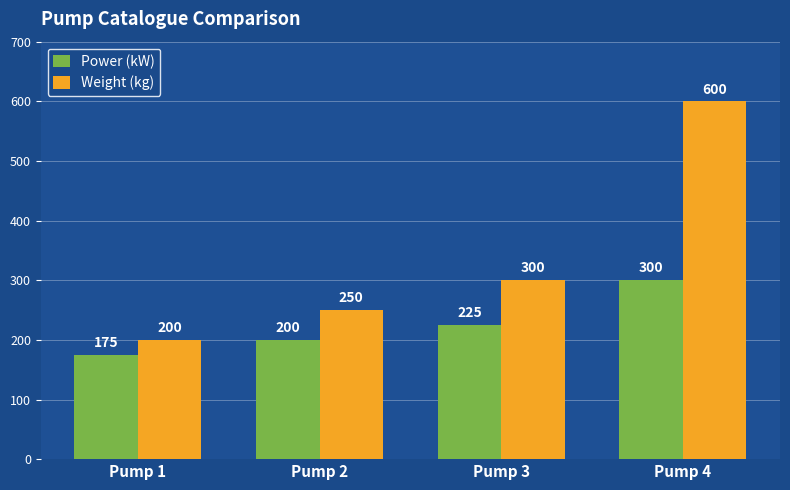

Where is Power (kW) nearest to the value 237?

Pump 3